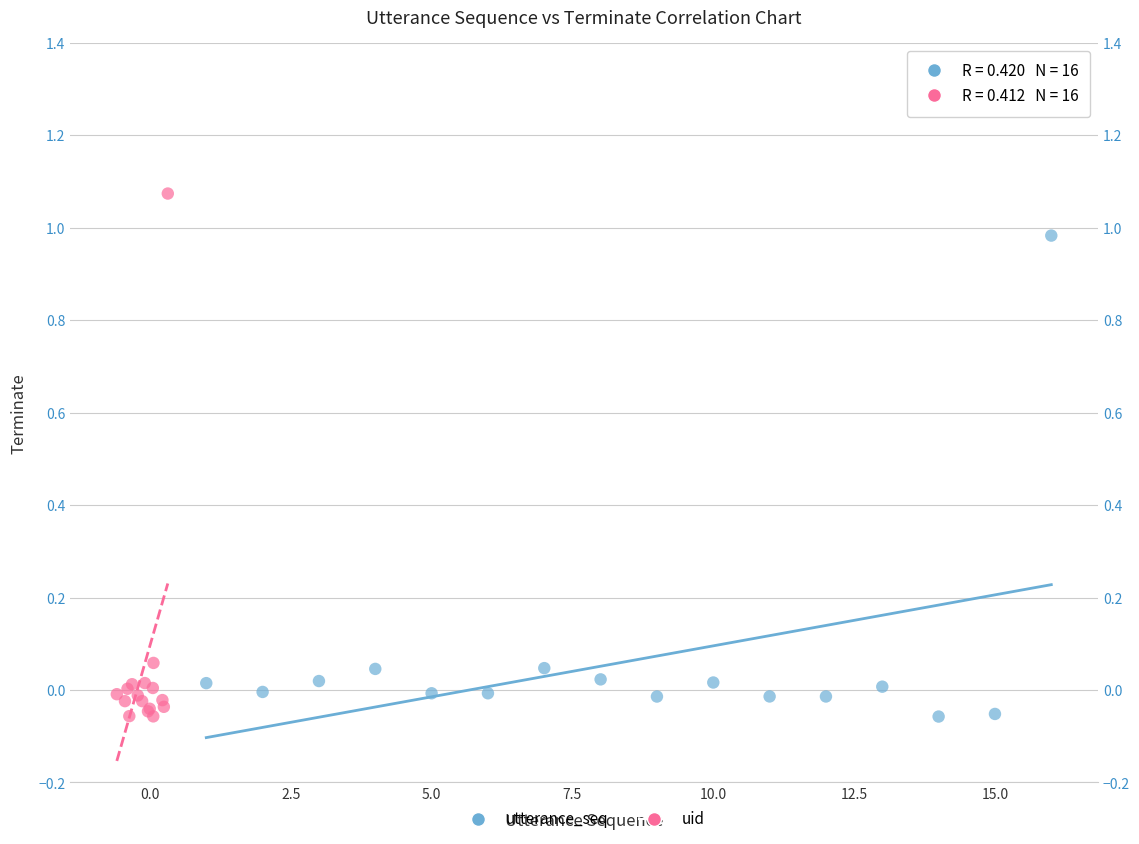

Which series contains the highest Y value?

uid